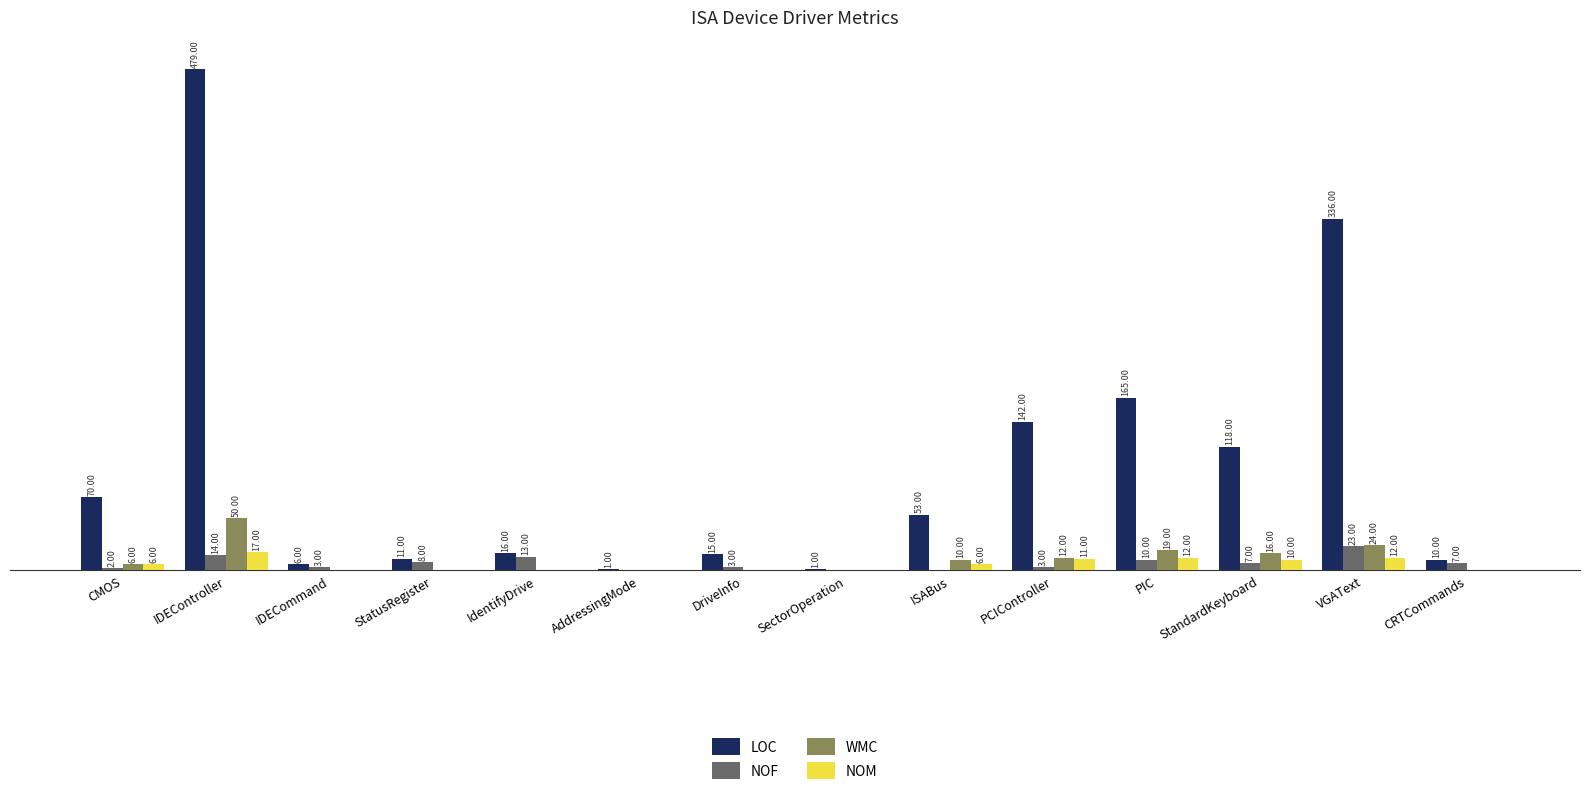

Which series has the largest total across all categories?

LOC